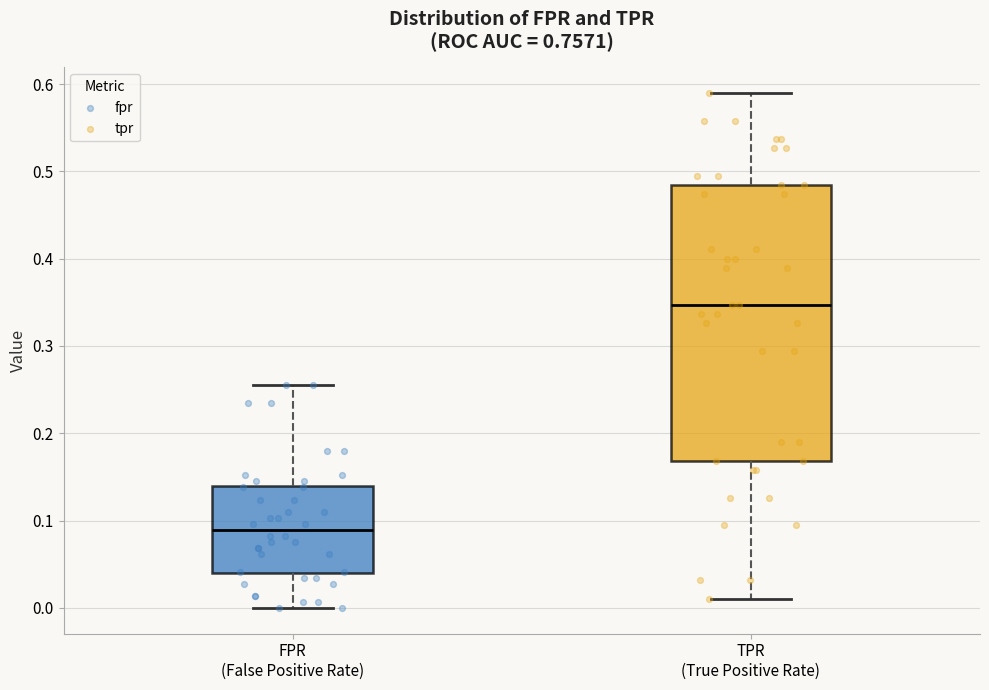

Where does the lower whisker of the box for TPR (True Positive Rate) end on the y-axis? The values are not printed on the chart, so give them approximately, as read against the axis.

0.01